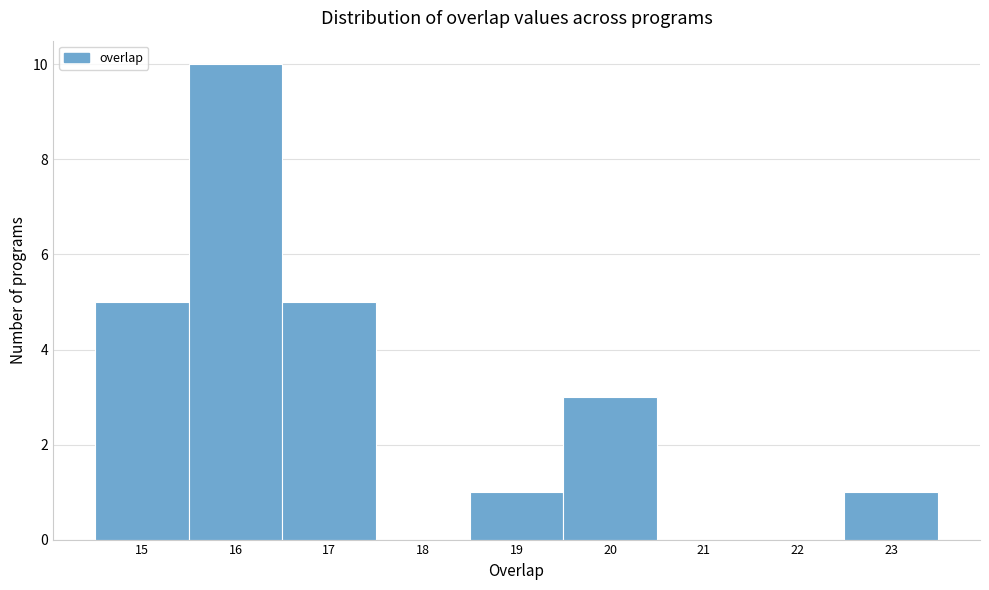

Reading left to right, transcribe this chart: for each bar, give the range it covers on the x-axis and its height. The values are not printed on the chart, so give them approximately, as read against the axis.

14.5 to 15.5: 5
15.5 to 16.5: 10
16.5 to 17.5: 5
17.5 to 18.5: 0
18.5 to 19.5: 1
19.5 to 20.5: 3
20.5 to 21.5: 0
21.5 to 22.5: 0
22.5 to 23.5: 1